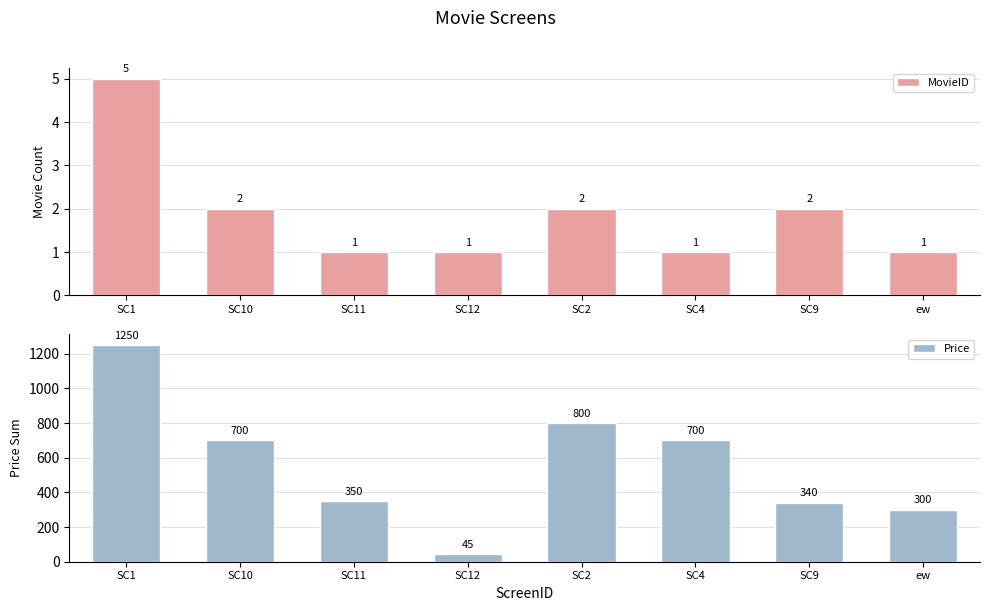

Which label corresponds to the smallest value in the chart?

SC11